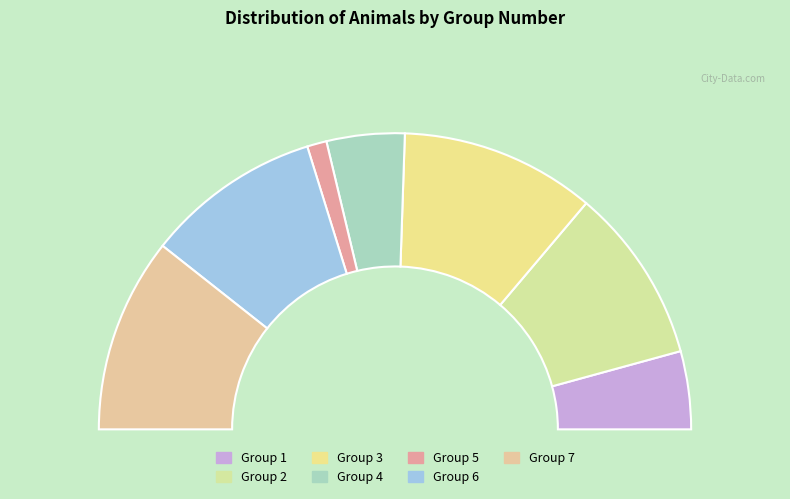

How many slices are in this pie chart?

7